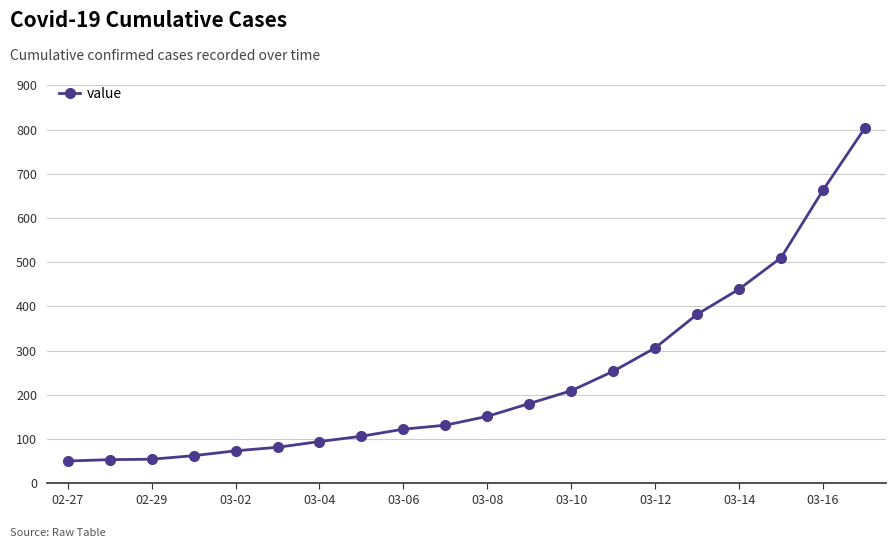

What is the greatest value displayed?

804